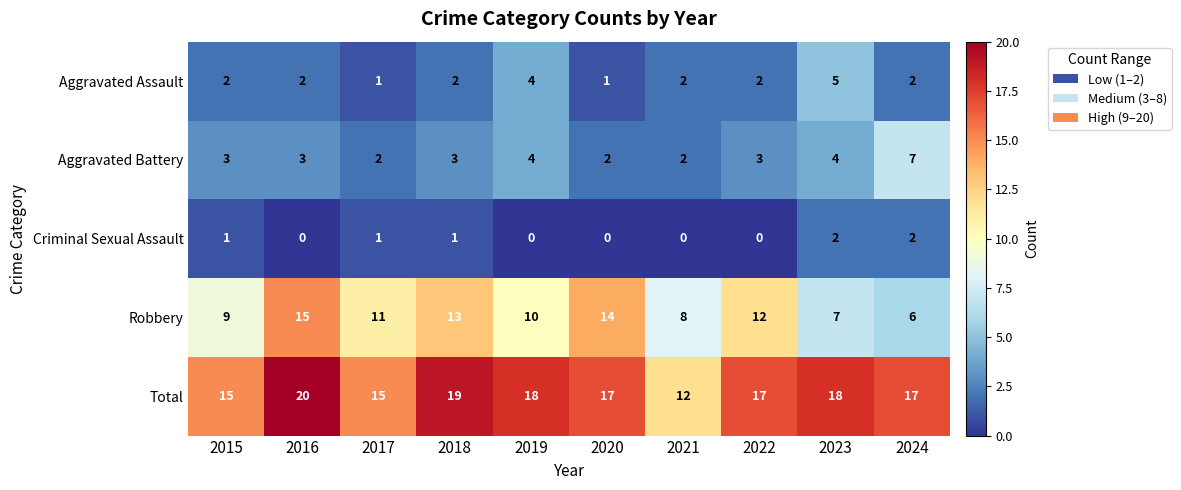

How many distinct data groups are displayed?

5